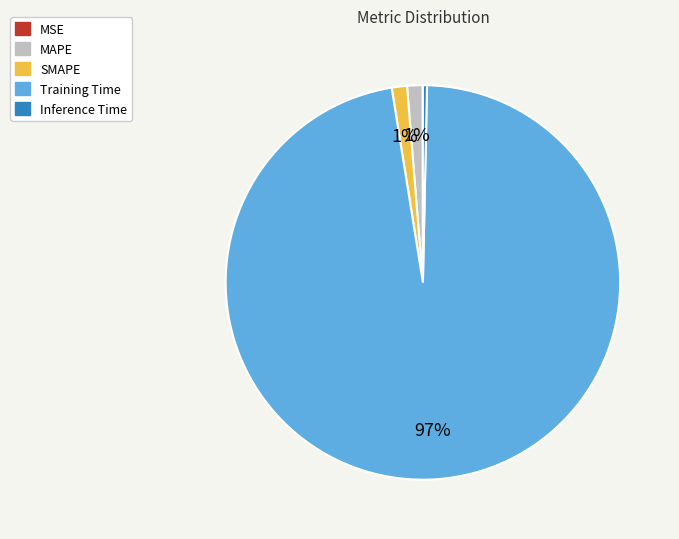

The Training Time slice represents 97% of the pie. True or false?

True